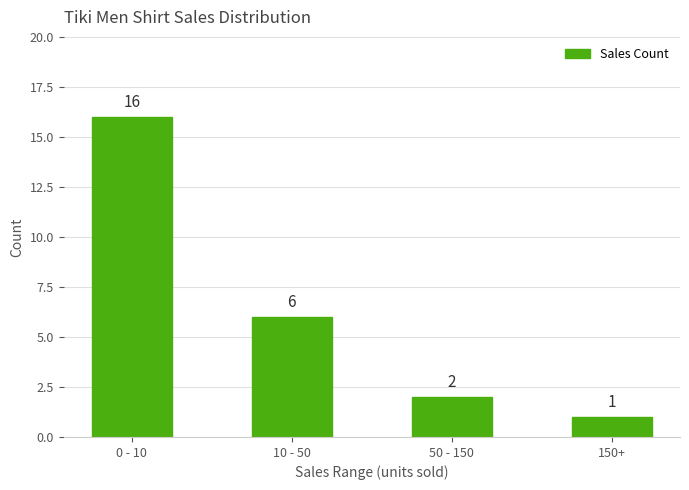

The value at 50 - 150 is 2. True or false?

True